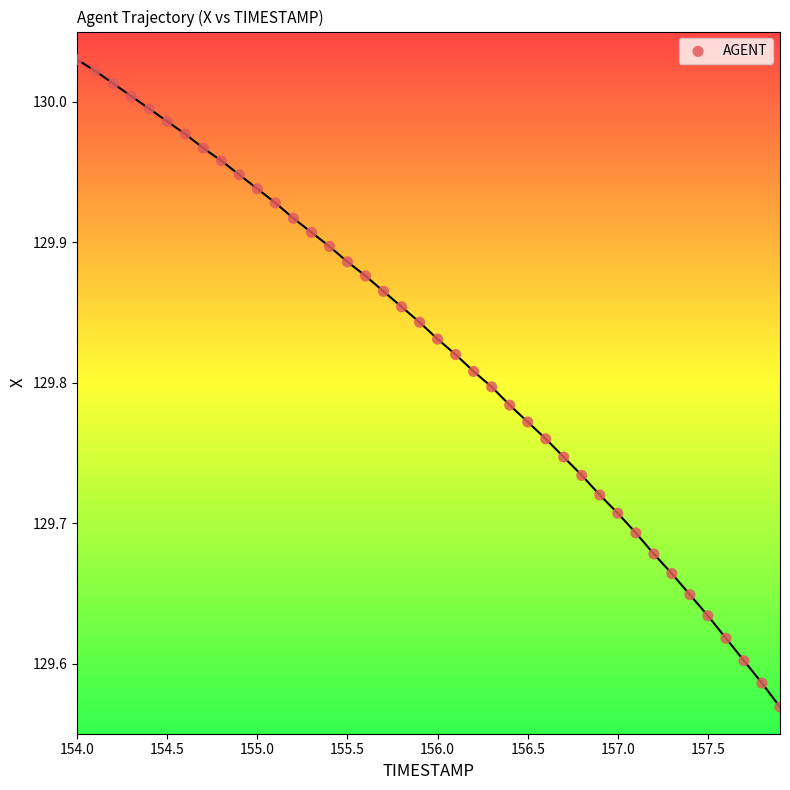

What is the range of Y values (max minus min)?

0.5